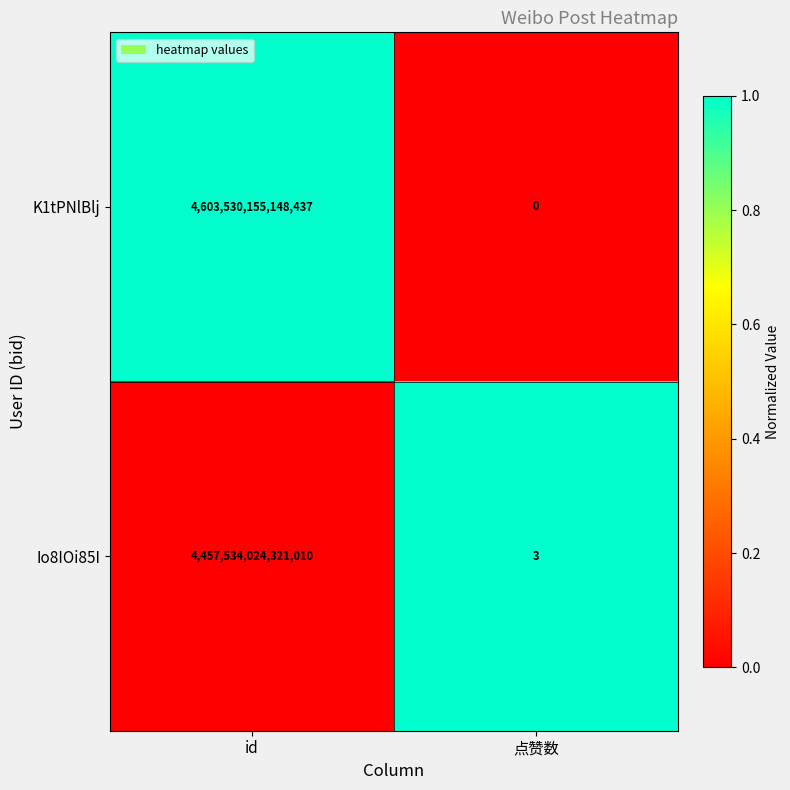

How many values in the K1tPNlBlj series are below 4603530155148437?

1